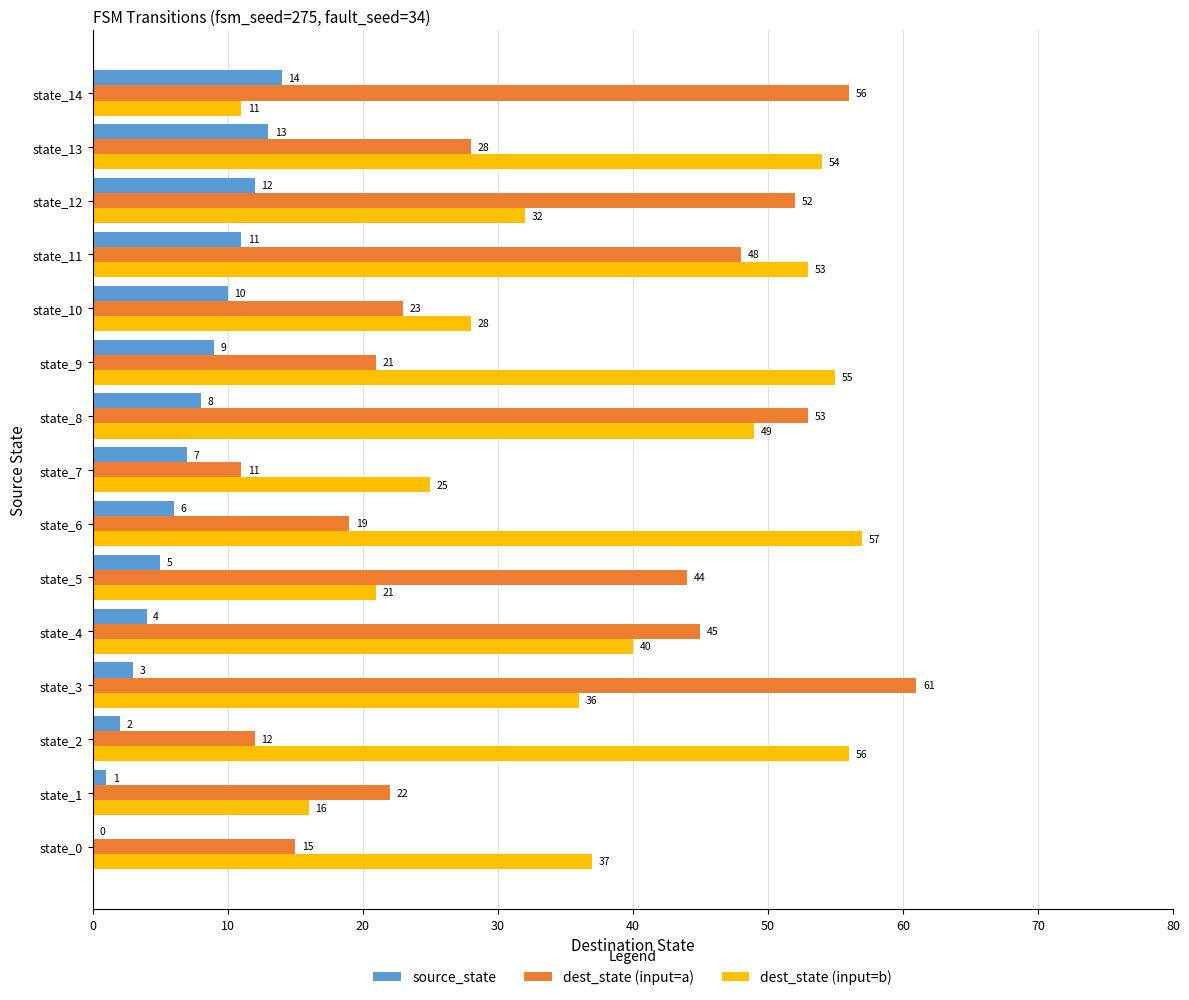

What is the average value of the dest_state (input=b) series?

38